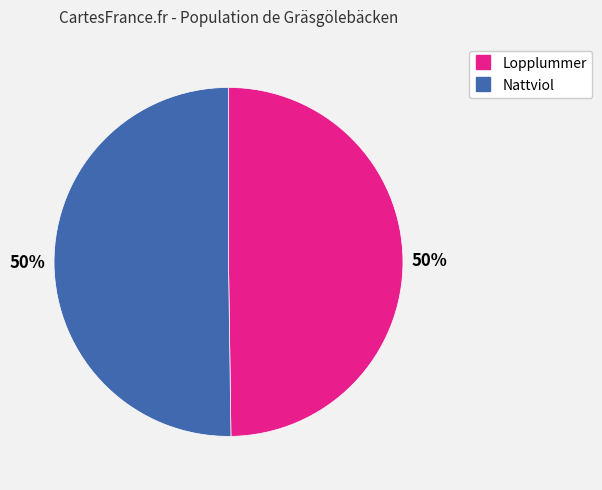

To the nearest percent, what is the average slice percentage?

50%